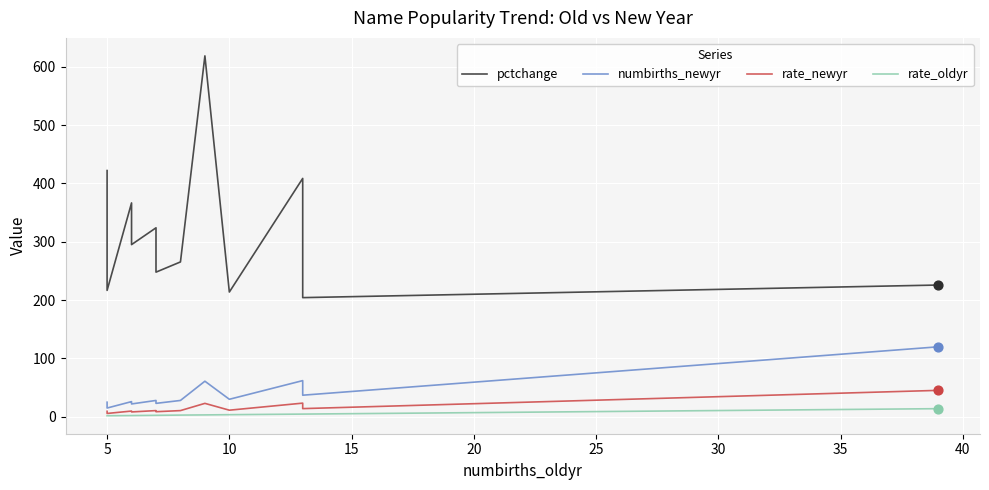

Is the value of pctchange at 13 greater than the value of rate_newyr at 10?

Yes